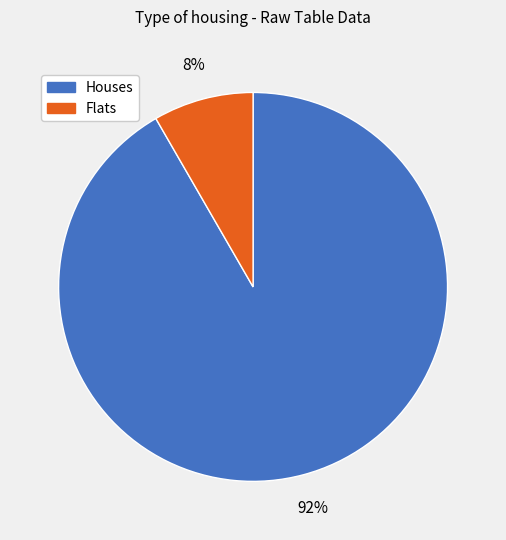

Rank the categories by value from highest to lowest.

Houses, Flats